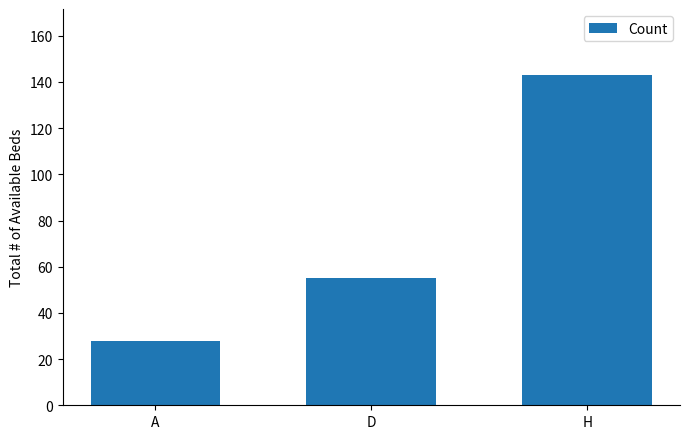

Reading right to left, list all the values displayed in this chart.

143	55	28